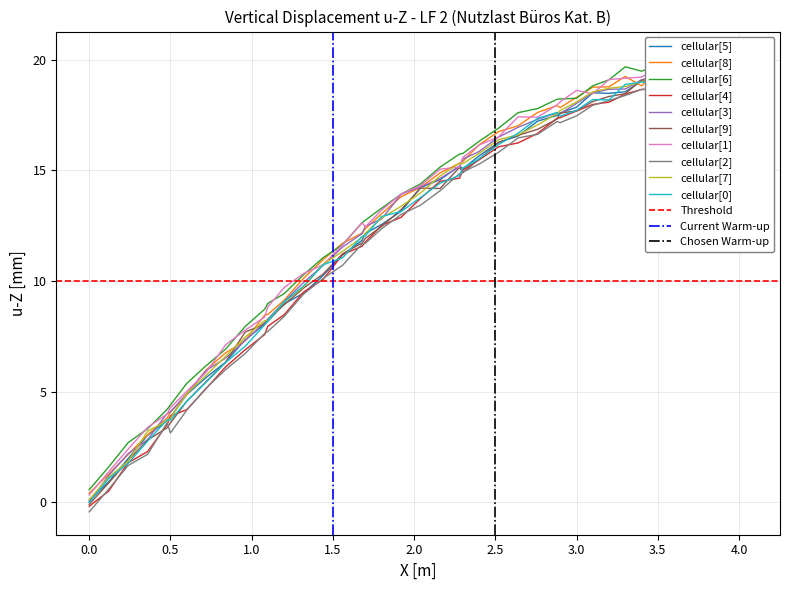

What is the sum of all values?

496.8